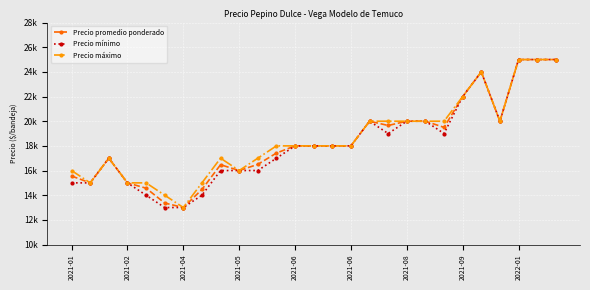

Is this an area chart (filled region under the line)?

No